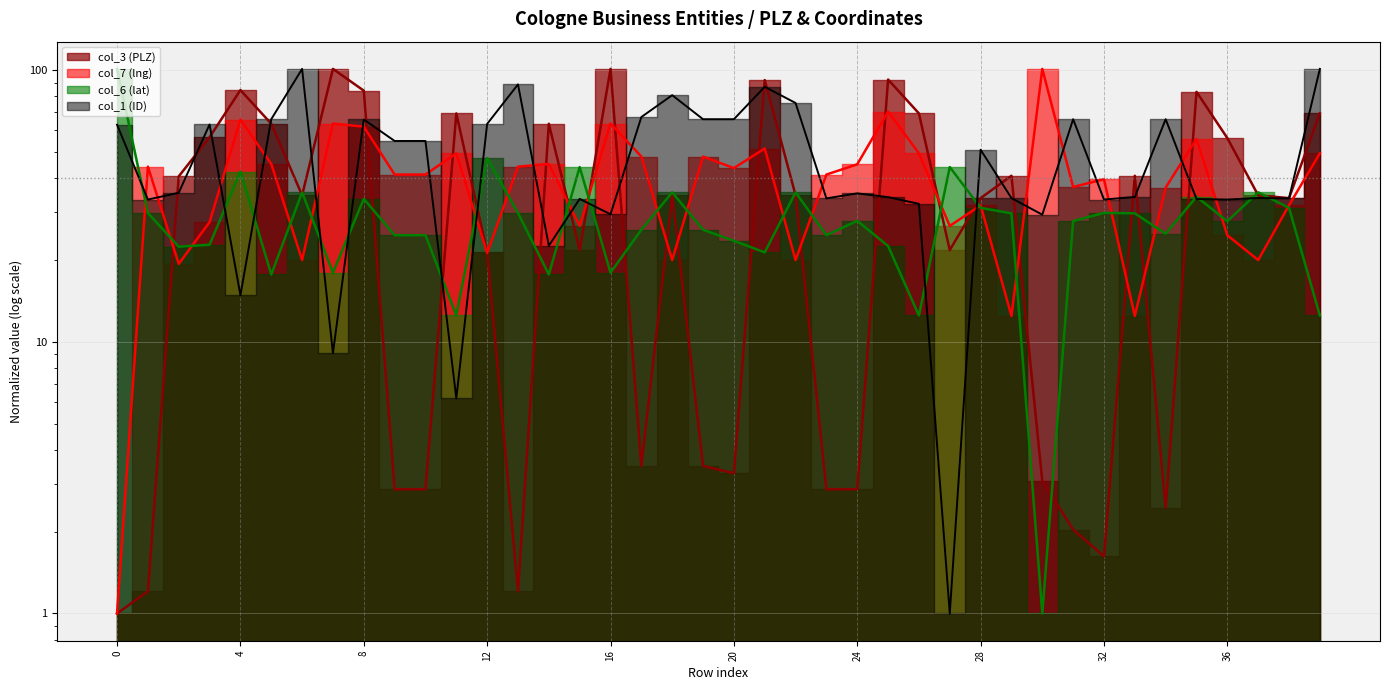

Reading right to left, list all the values displayed in this chart.

col_3 (PLZ): 69.3	33.8	34.6	56.2	83.2	2.5	40.8	1.6	2.0	3.1	40.8	33.8	21.7	69.3	92.3	2.9	2.9	34.6	91.9	3.3	3.5	34.6	3.5	101.0	21.7	63.4	1.2	21.3	69.3	2.9	2.9	84.0	101.0	34.6	63.4	84.4	56.6	40.6	1.2	1.0
col_7 (lng): 49.4	31.8	20.0	24.7	55.8	37.0	12.4	39.6	37.1	101.0	12.4	31.8	26.7	49.4	70.3	45.0	41.3	20.0	51.4	43.6	48.0	20.0	48.0	63.6	26.7	45.1	44.1	21.2	49.4	41.3	41.3	61.9	63.6	20.0	45.1	65.7	27.6	19.4	44.1	1.0
col_6 (lat): 12.5	31.1	35.5	27.8	34.2	25.0	29.7	29.8	27.8	1.0	29.7	31.1	44.0	12.5	22.5	27.9	24.7	35.5	21.3	23.5	25.8	35.5	25.8	18.0	44.0	17.7	29.8	47.5	12.5	24.7	24.7	33.6	18.0	35.5	17.7	42.3	22.8	22.4	29.8	101.0
col_1 (ID): 101.0	33.7	33.8	33.4	33.5	65.9	34.1	33.4	65.9	29.4	33.8	50.9	1.0	32.2	34.1	35.2	33.7	75.7	86.8	65.9	65.9	80.8	67.2	29.5	33.6	22.6	88.6	63.4	6.2	54.8	54.8	65.8	9.1	101.0	65.9	14.8	63.1	35.4	33.4	62.9